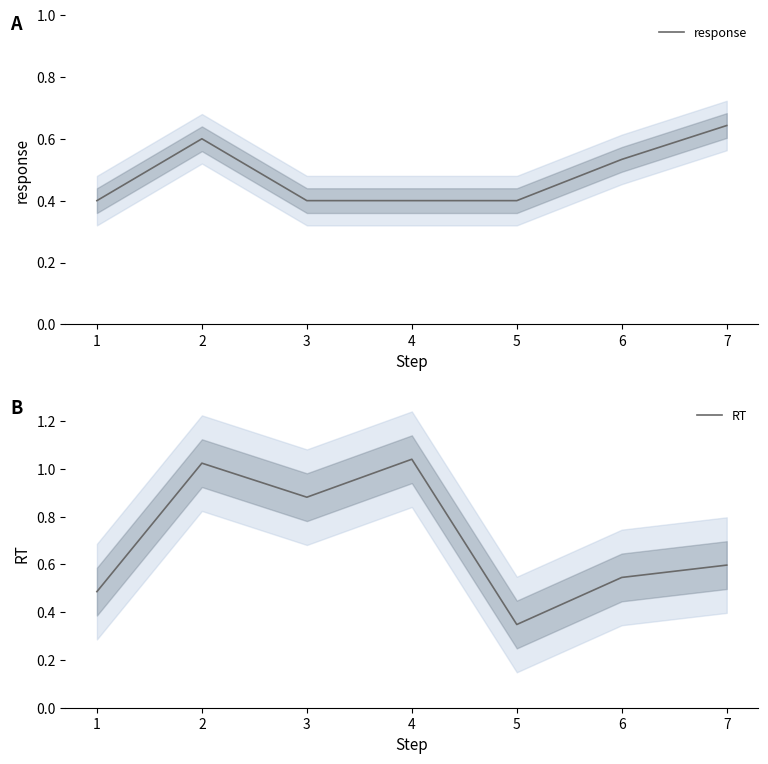

The value of response at 6 is 0.7. True or false?

False